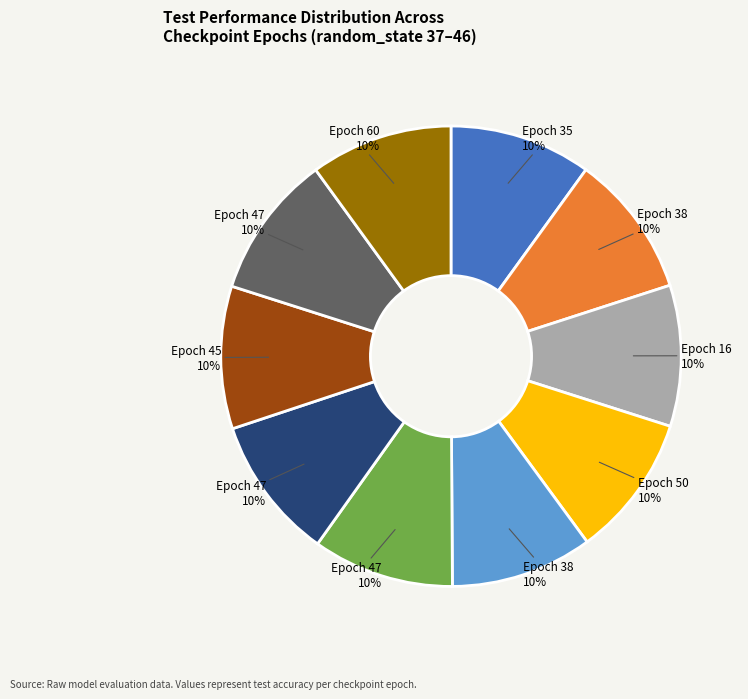

Count the number of slices in the pie.

10